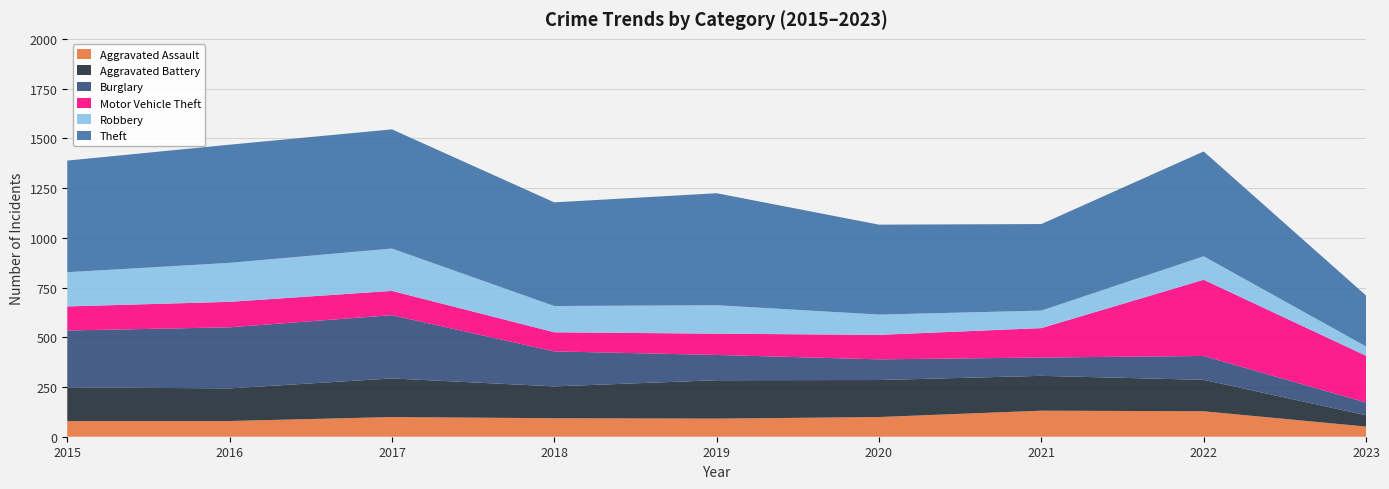

Reading left to right, list all the values displayed in this chart.

Aggravated Assault: 2015=79	2016=79	2017=99	2018=93	2019=91	2020=99	2021=131	2022=128	2023=51
Aggravated Battery: 2015=169	2016=164	2017=194	2018=160	2019=193	2020=186	2021=175	2022=158	2023=57
Burglary: 2015=286	2016=307	2017=318	2018=176	2019=127	2020=104	2021=92	2022=120	2023=64
Motor Vehicle Theft: 2015=121	2016=128	2017=122	2018=96	2019=107	2020=123	2021=148	2022=383	2023=235
Robbery: 2015=172	2016=196	2017=213	2018=132	2019=143	2020=102	2021=88	2022=118	2023=47
Theft: 2015=561	2016=594	2017=599	2018=521	2019=563	2020=452	2021=435	2022=527	2023=256